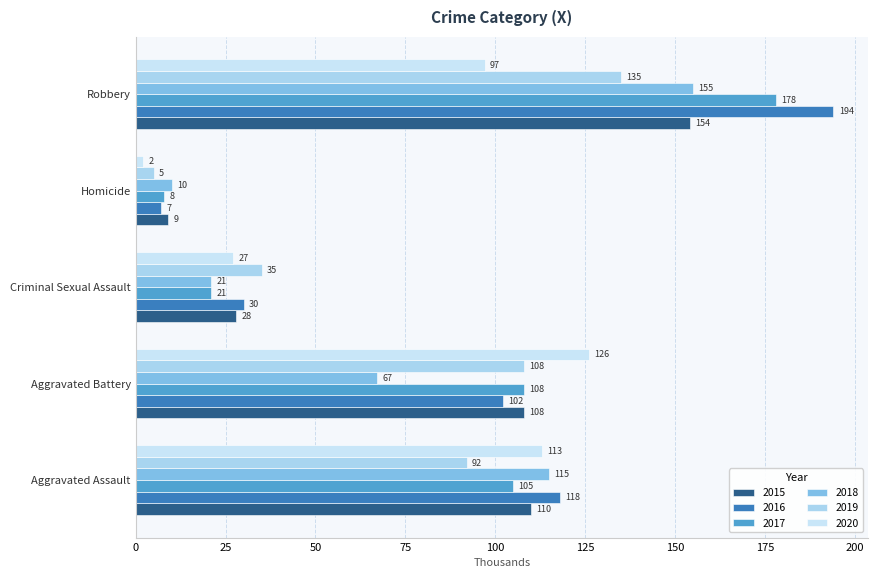

What is the value of the 2015 bar at the 1st from the left?

110